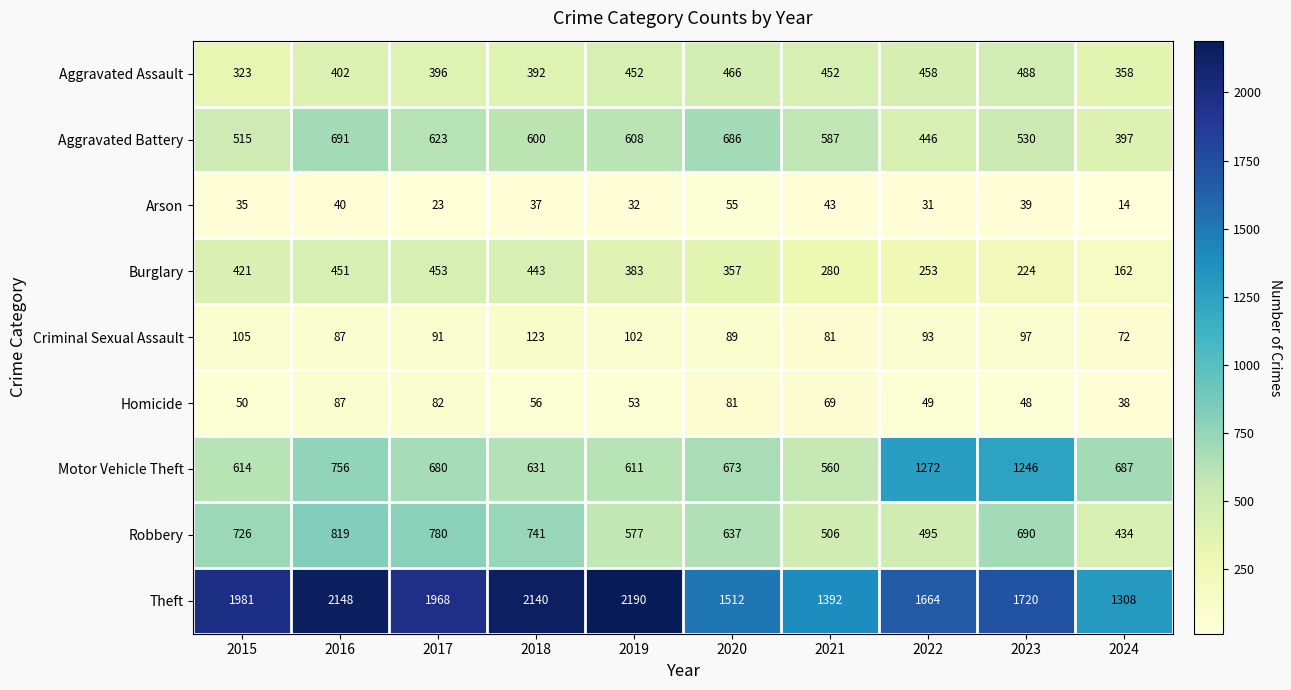

What is the difference between the highest and lowest values at 2016?

2108